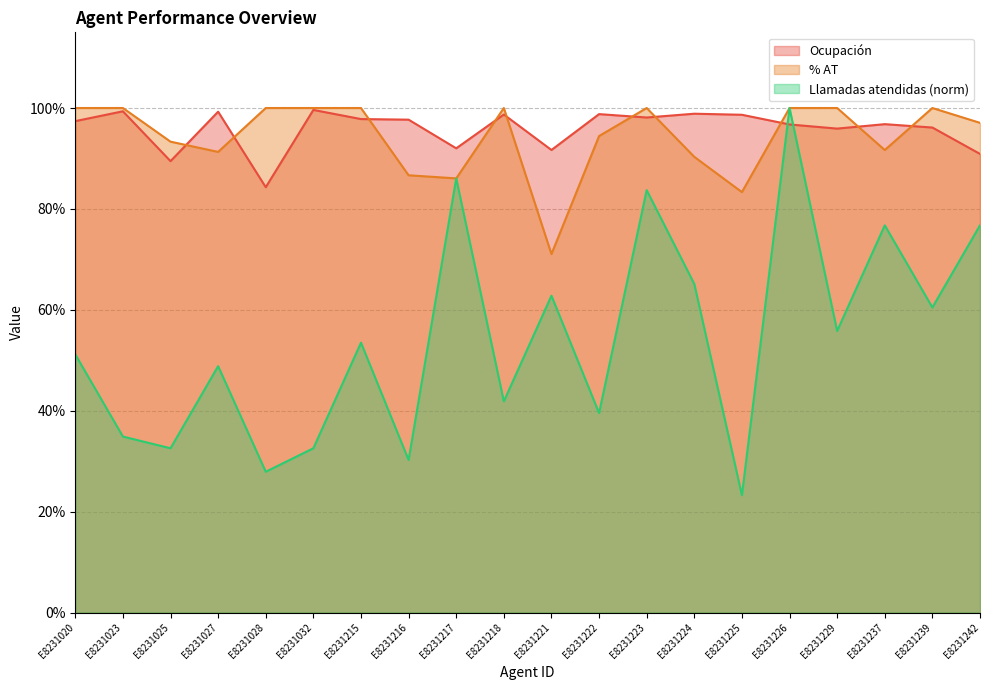

Is it true that Ocupación equals 1.0 at E8231218?

True